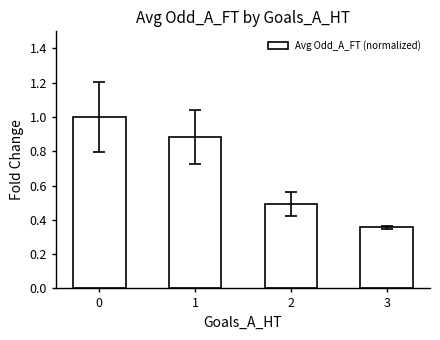

Rank the categories by value from highest to lowest.

0, 1, 2, 3